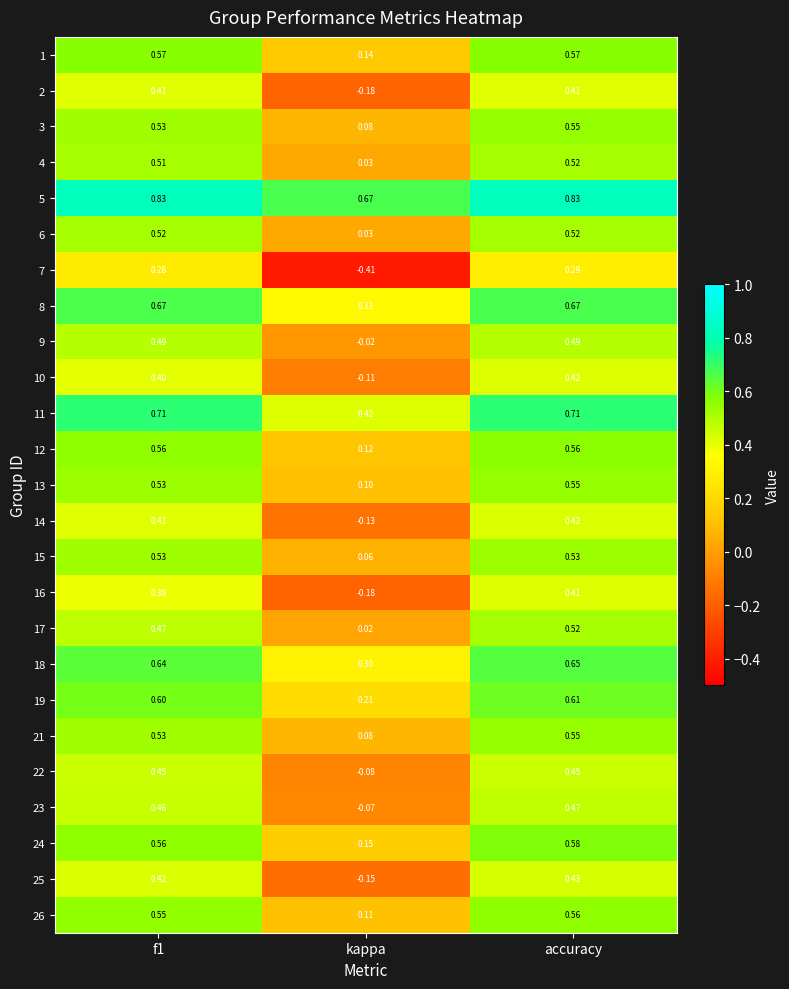

Which category has the lowest value across all series?

kappa